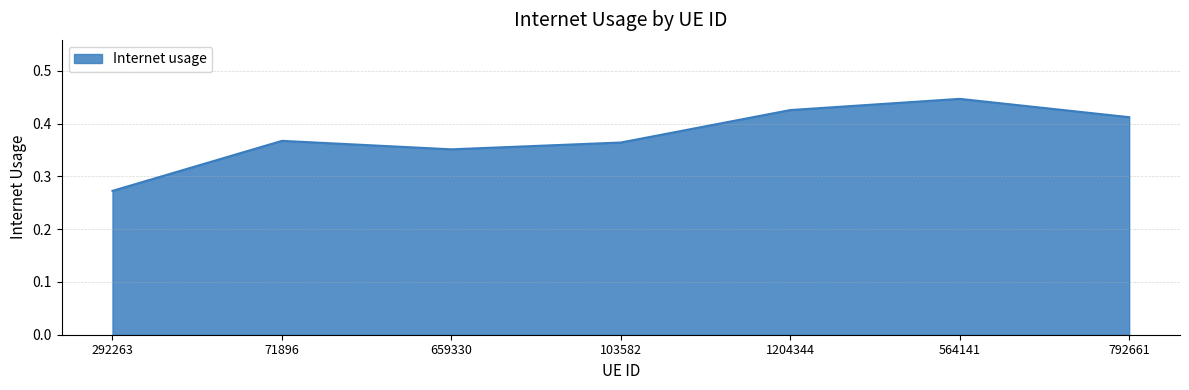

Does the chart display data point markers on the line(s)?

No